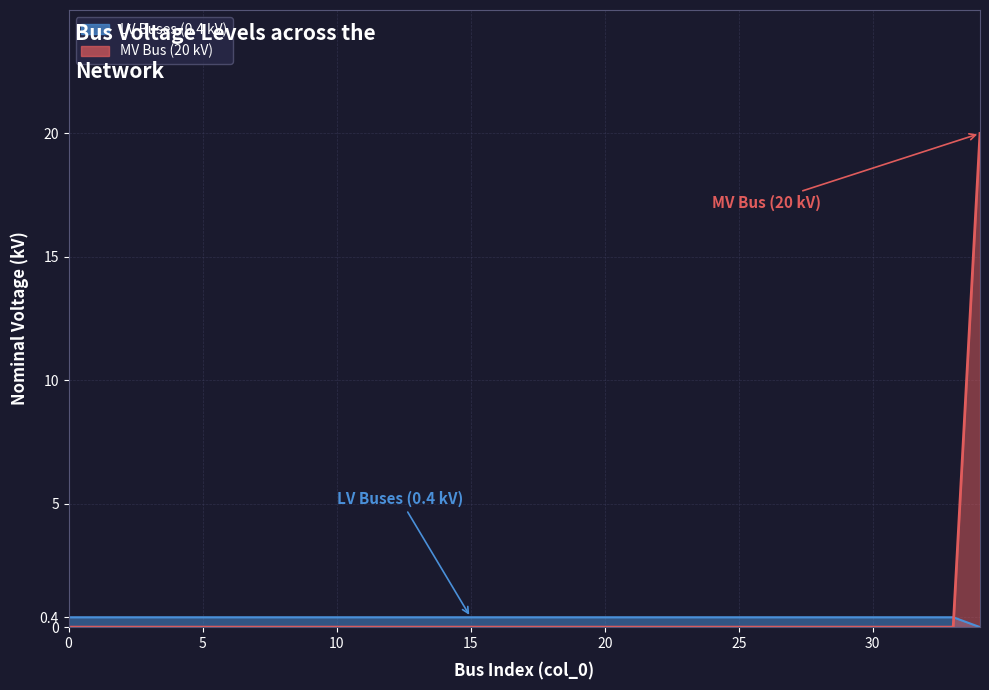

How many categories are shown in the chart?

35